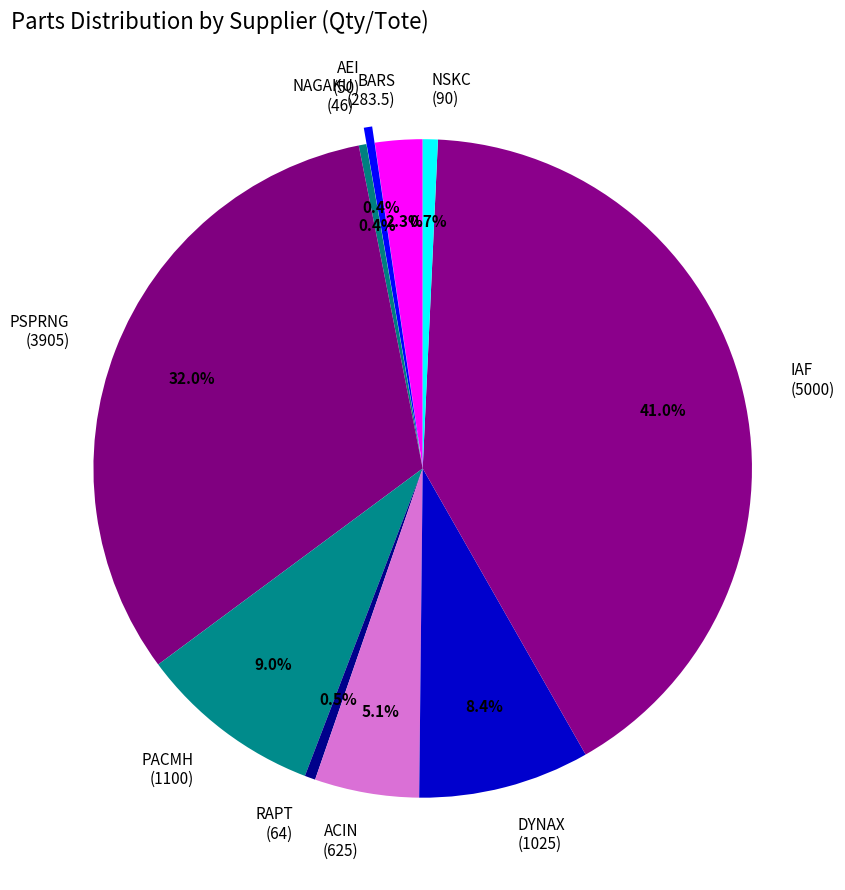

Which slice is the largest?

IAF (5000)